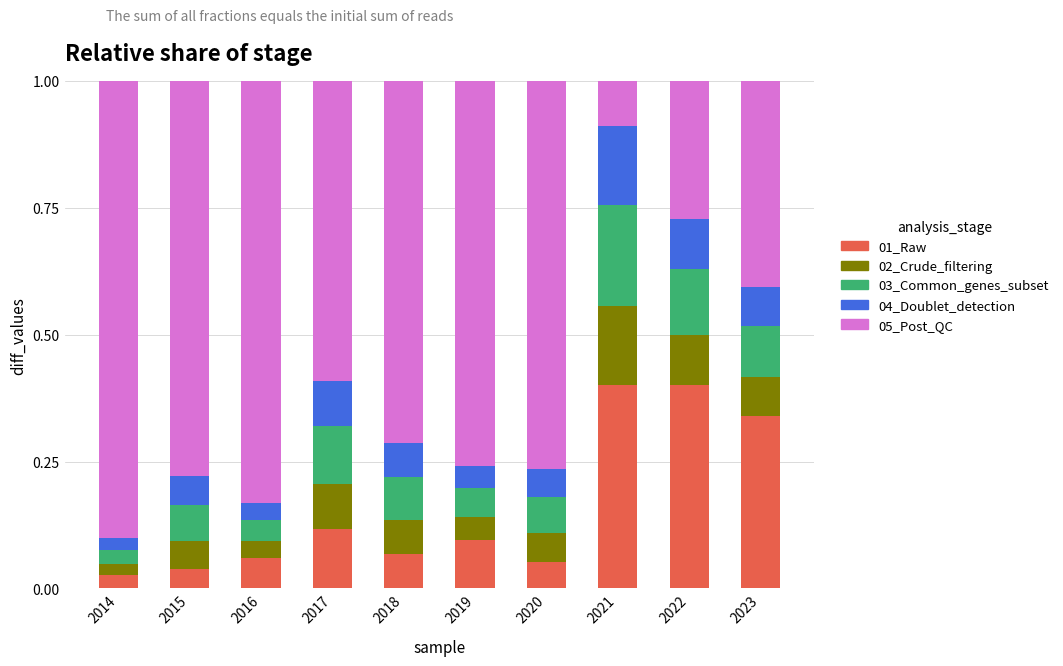

What is the difference between the maximum and minimum values in the 01_Raw series?

0.4